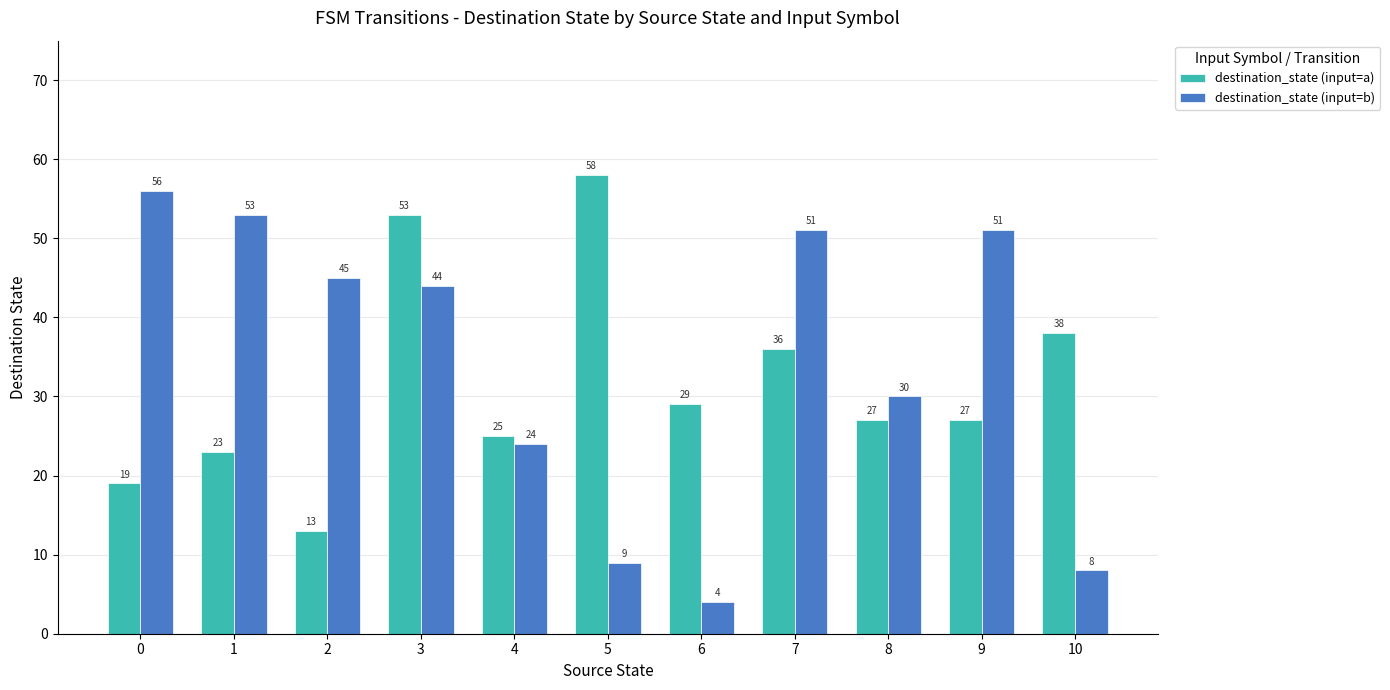

At how many categories does at least one series exceed 12?

11